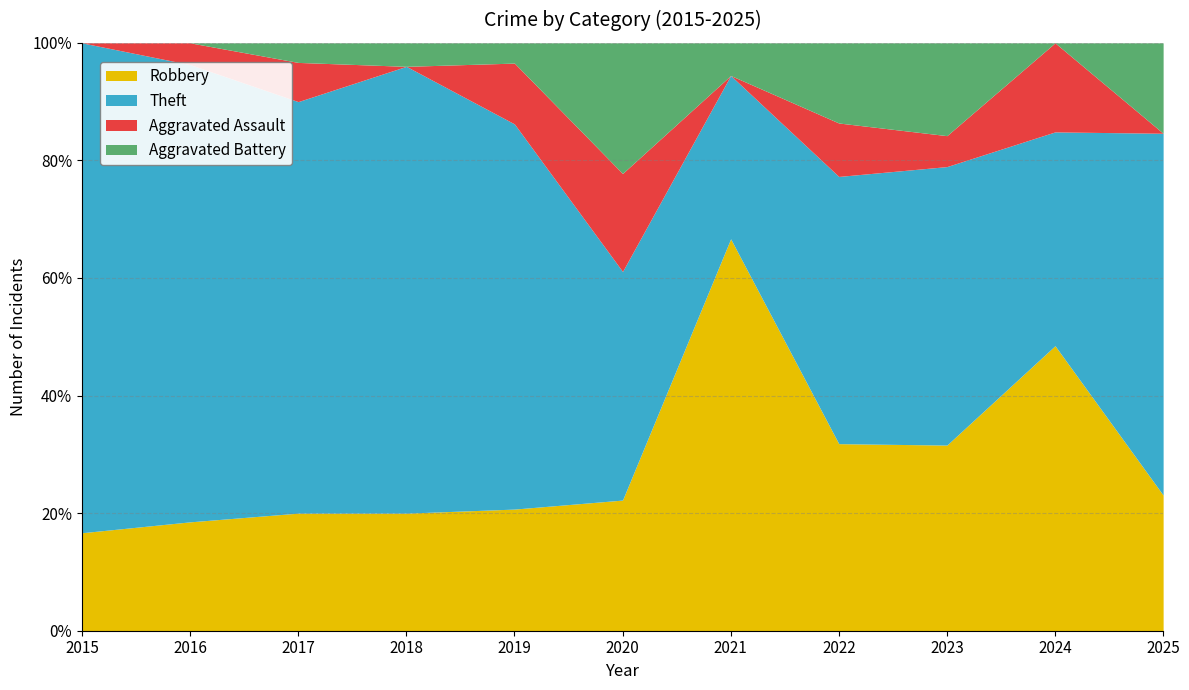

True or false: Aggravated Battery and Robbery intersect in this chart.

False